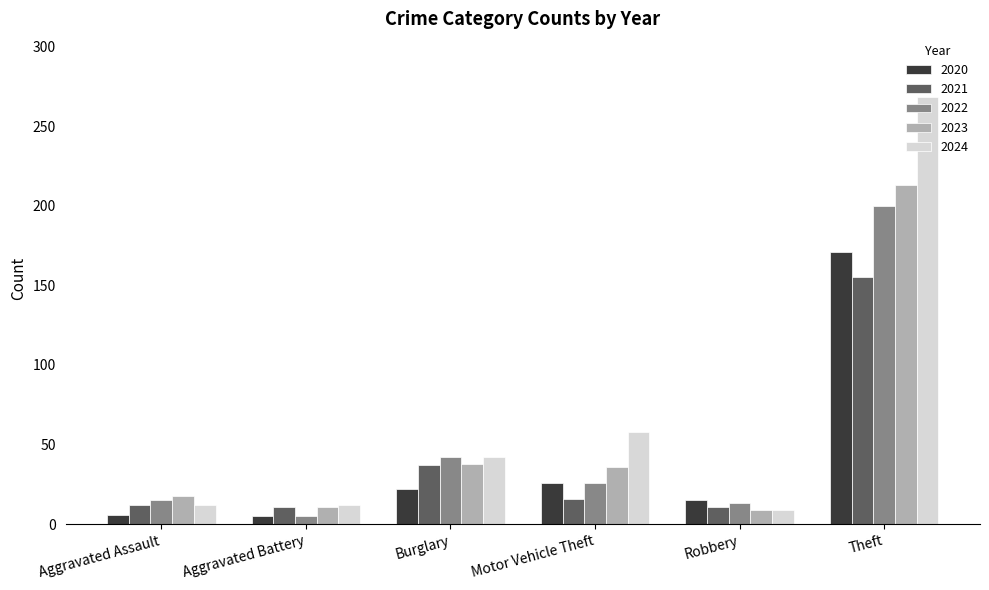

Which series has the widest spread of values?

2024